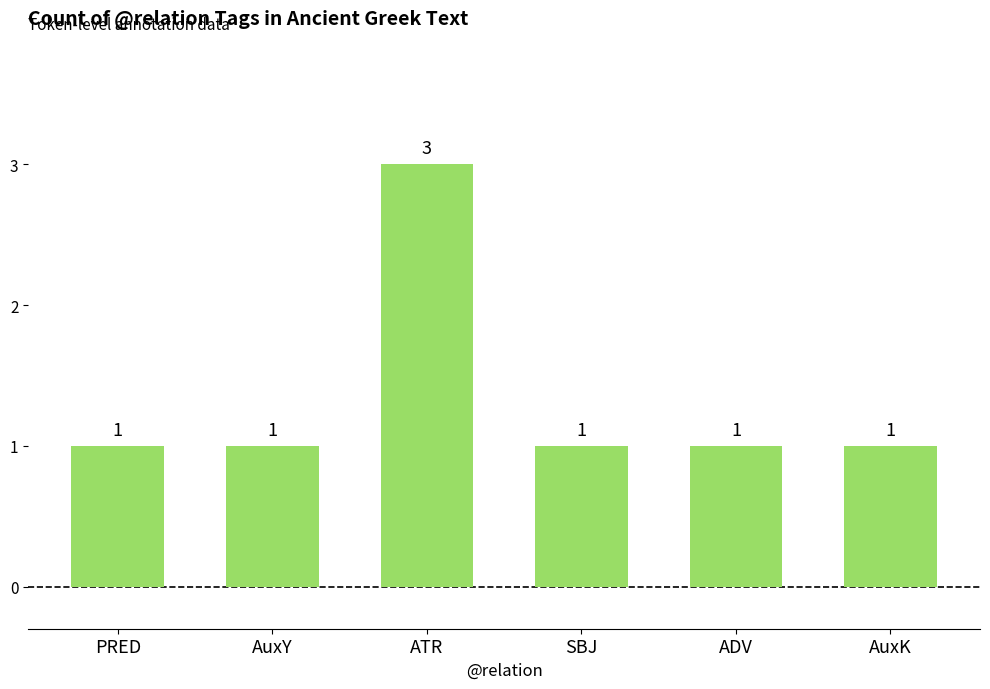

What is the ratio of the value at AuxY to the value at PRED?

1.0